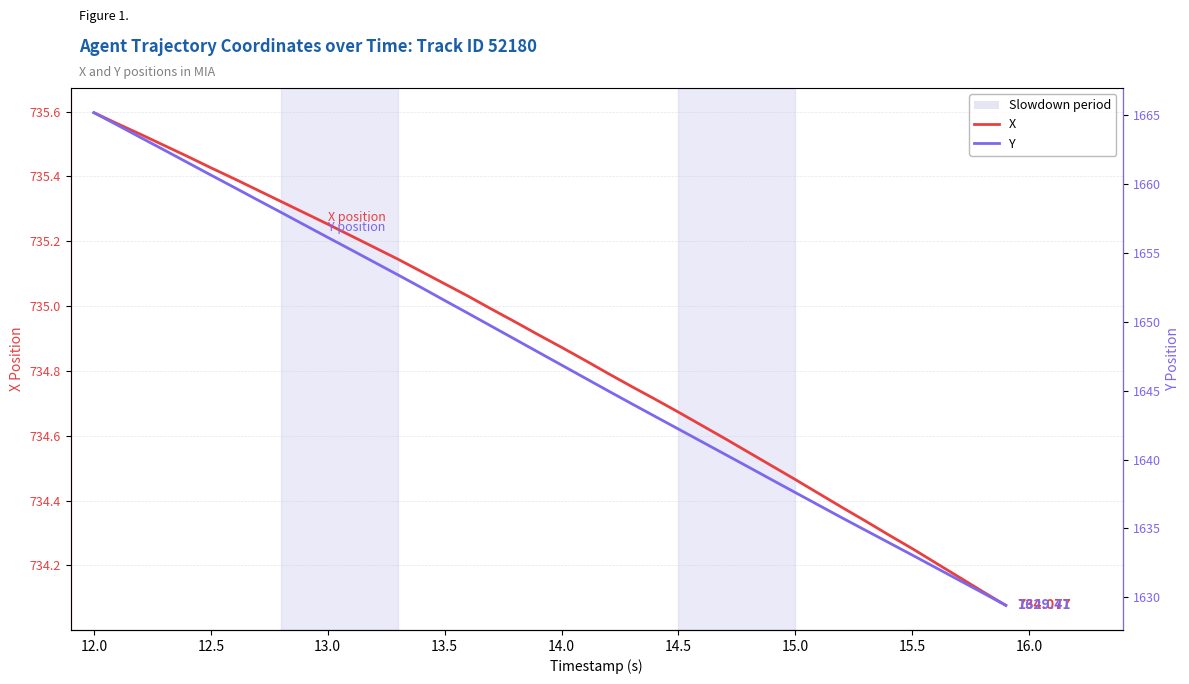

Which series has the widest spread of values?

Y